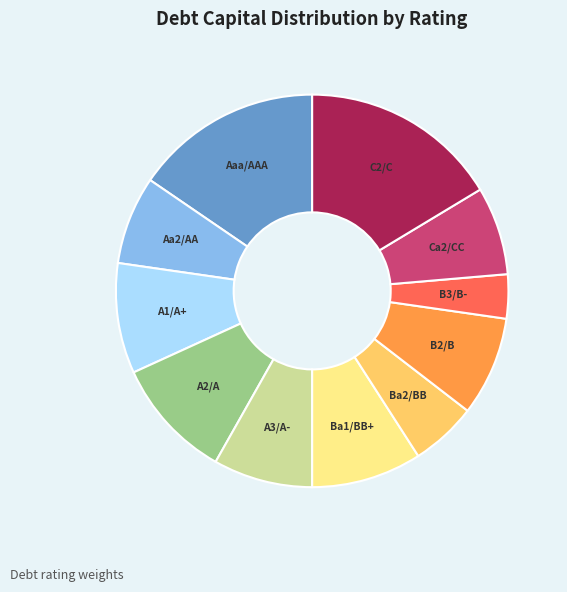

Does Ba1/BB+ represent more than half of the total?

No